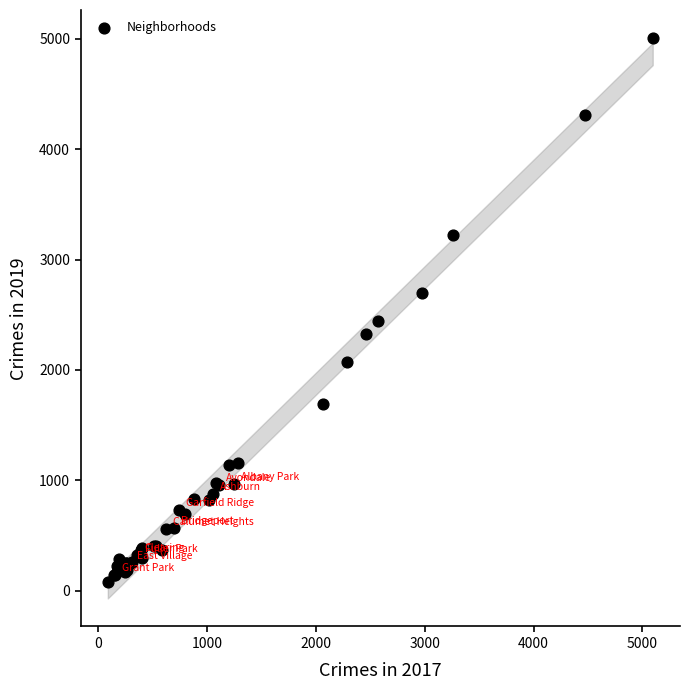

What Y value in the scatter plot is closest to 2542?

2441